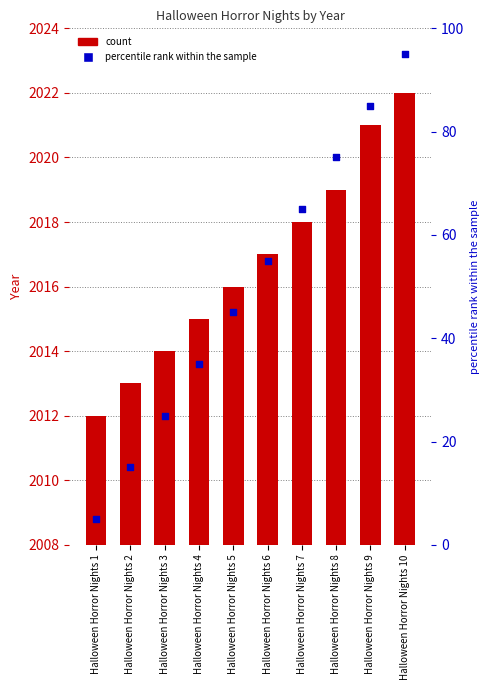

Which series reaches the maximum Y coordinate?

Year